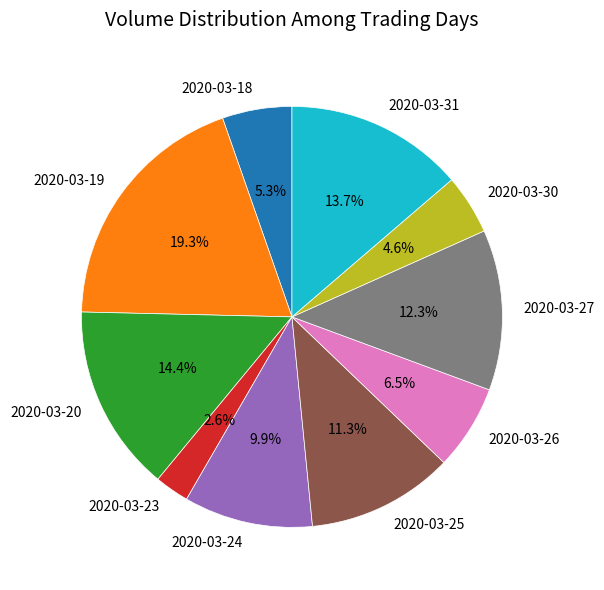

Approximately how many times larger is the value at 2020-03-30 compared to 2020-03-31?

0.3